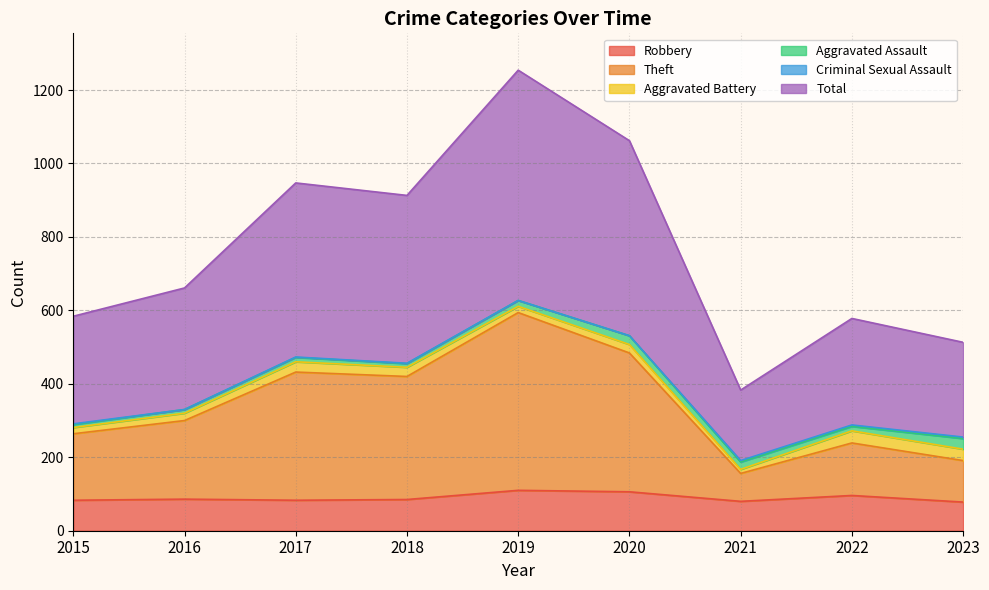

Does the chart display data point markers on the line(s)?

No